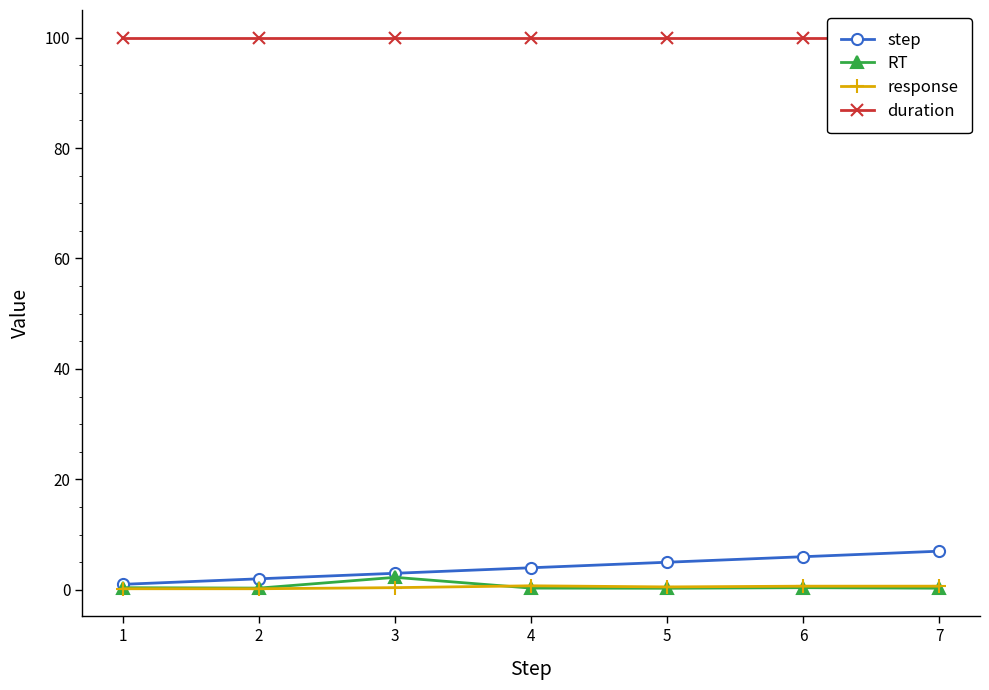

True or false: response and duration intersect in this chart.

False